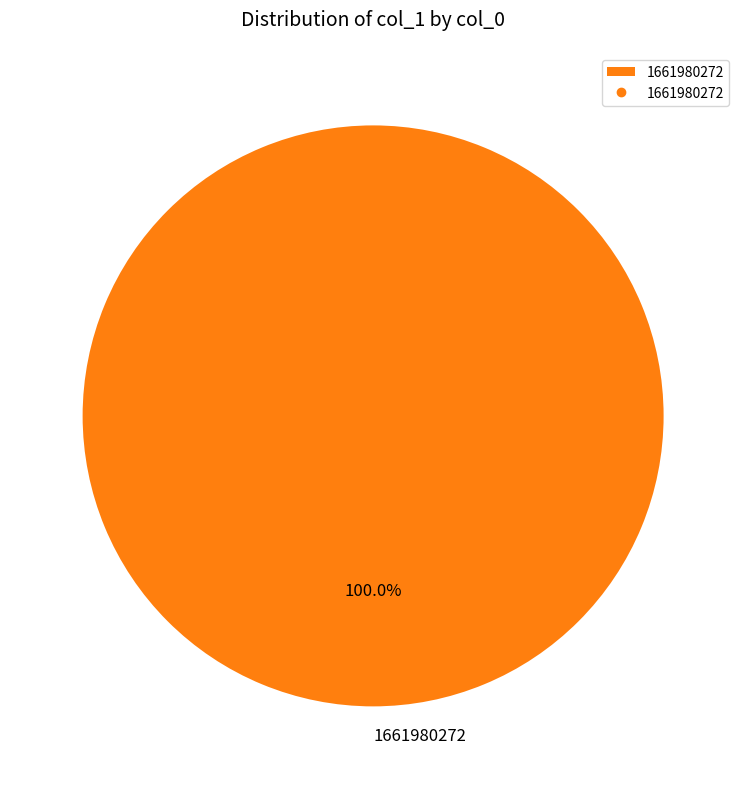

To the nearest percent, what percentage of the pie is 1661980272?

100%